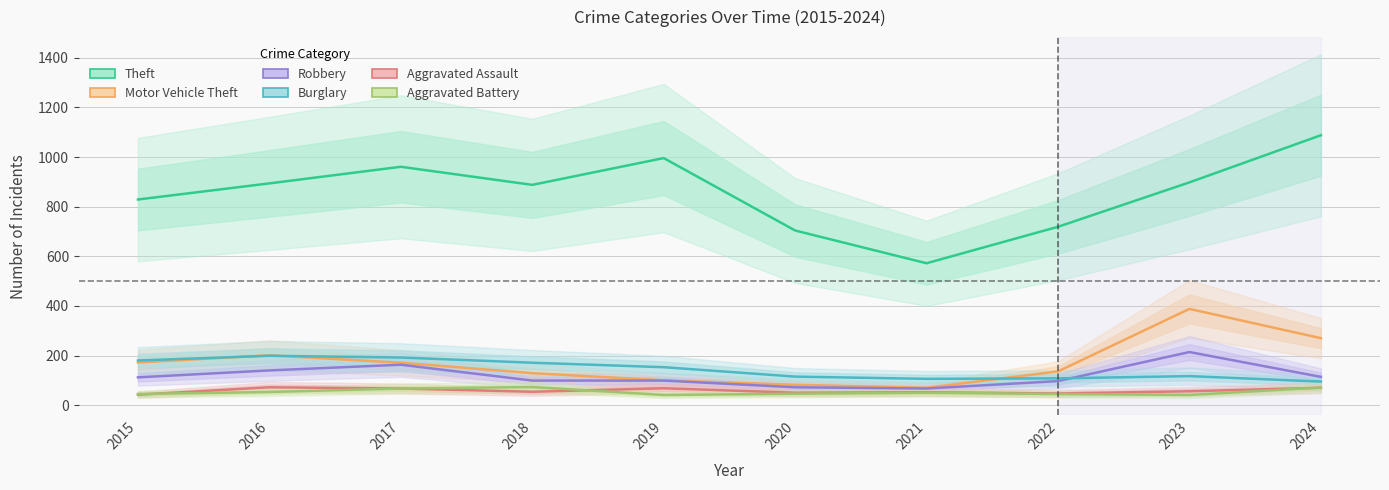

Between which two adjacent categories do Burglary and Robbery first intersect?

2022 and 2023